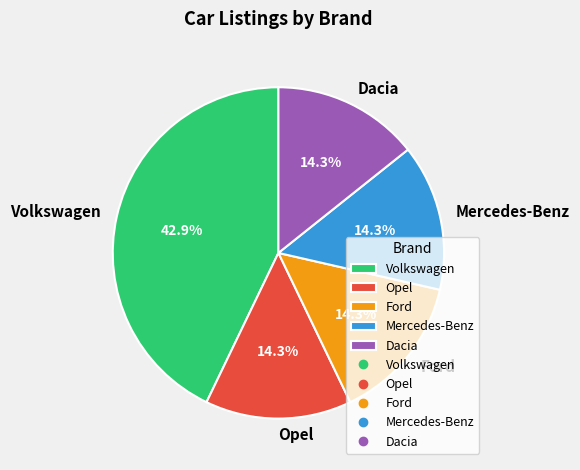

Does Volkswagen account for over 50% of the chart?

No